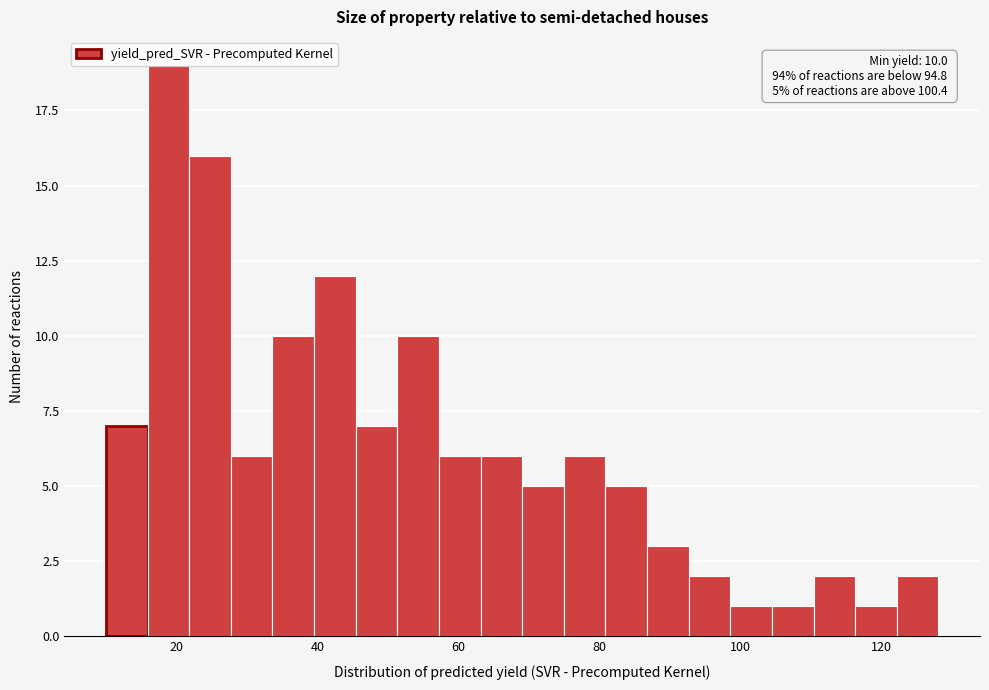

Around what value on the x-axis is the tallest bar? Give the approximate position of its centre, as read against the axis.

18